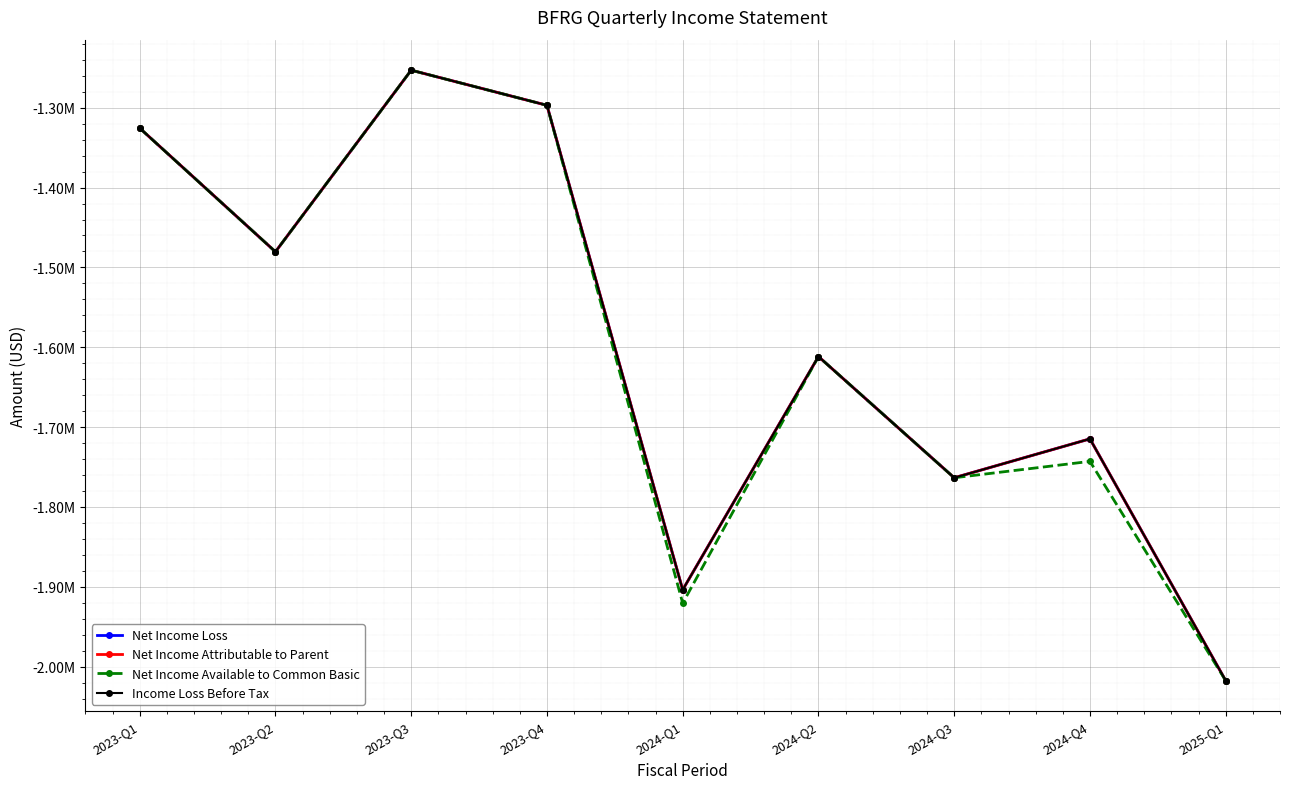

Which series changed the most between 2023-Q2 and 2023-Q4?

Net Income Loss